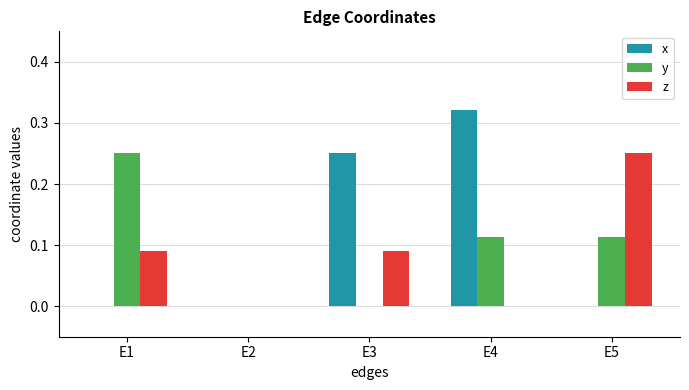

The y series shows 0.0 at E2. True or false?

True